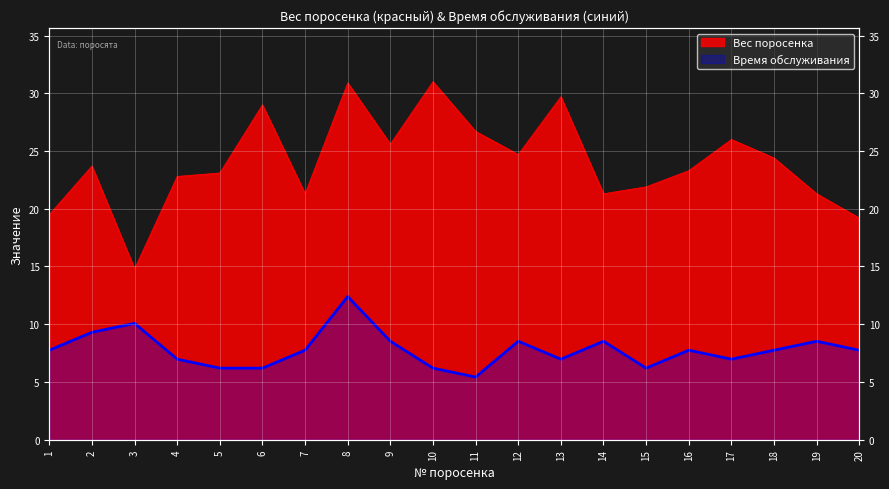

At which label does Вес поросенка reach its peak?

10